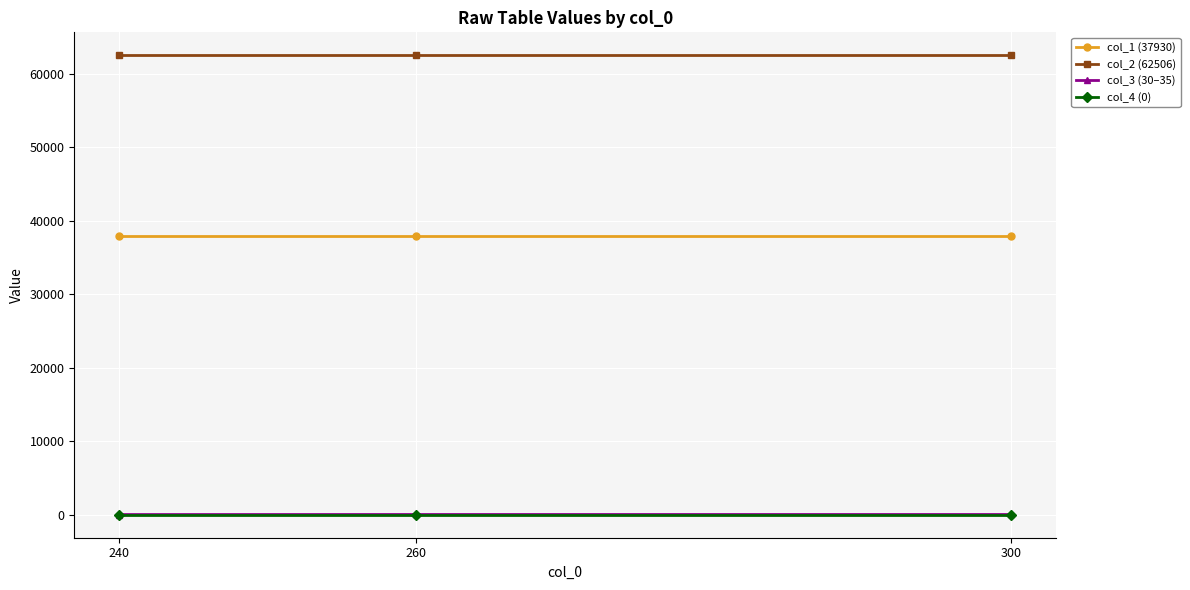

What is the greatest value displayed?

62506